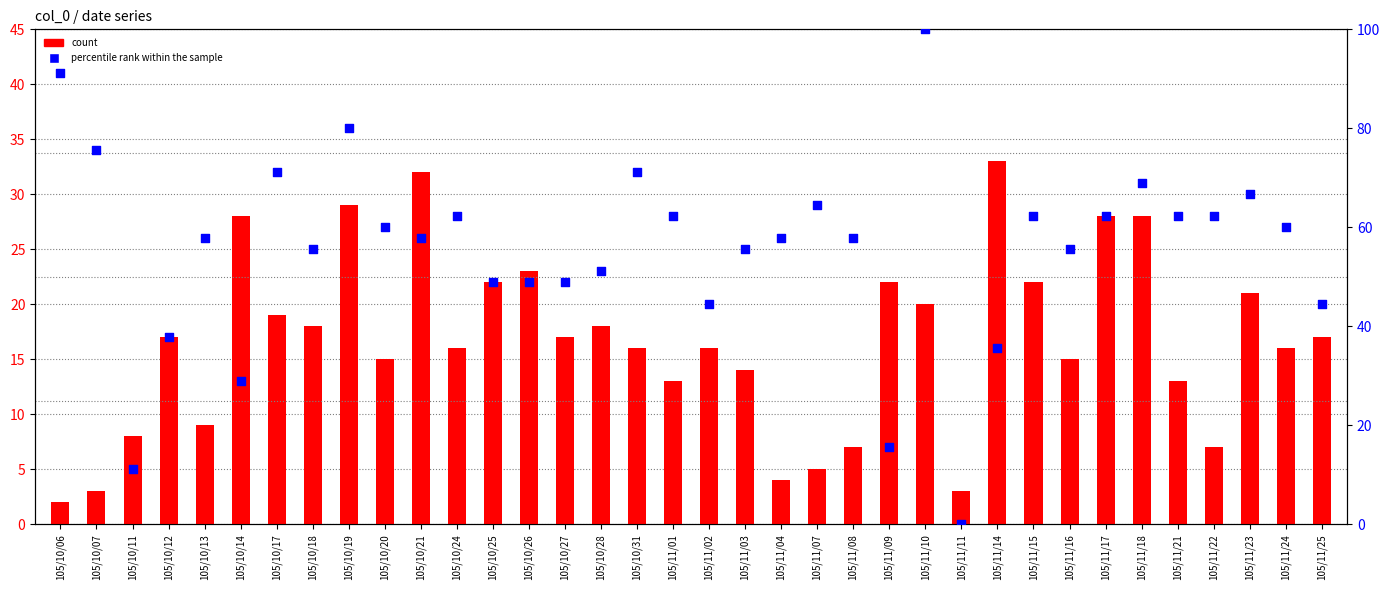

What is the total value across all series at 105/11/17?

90.2